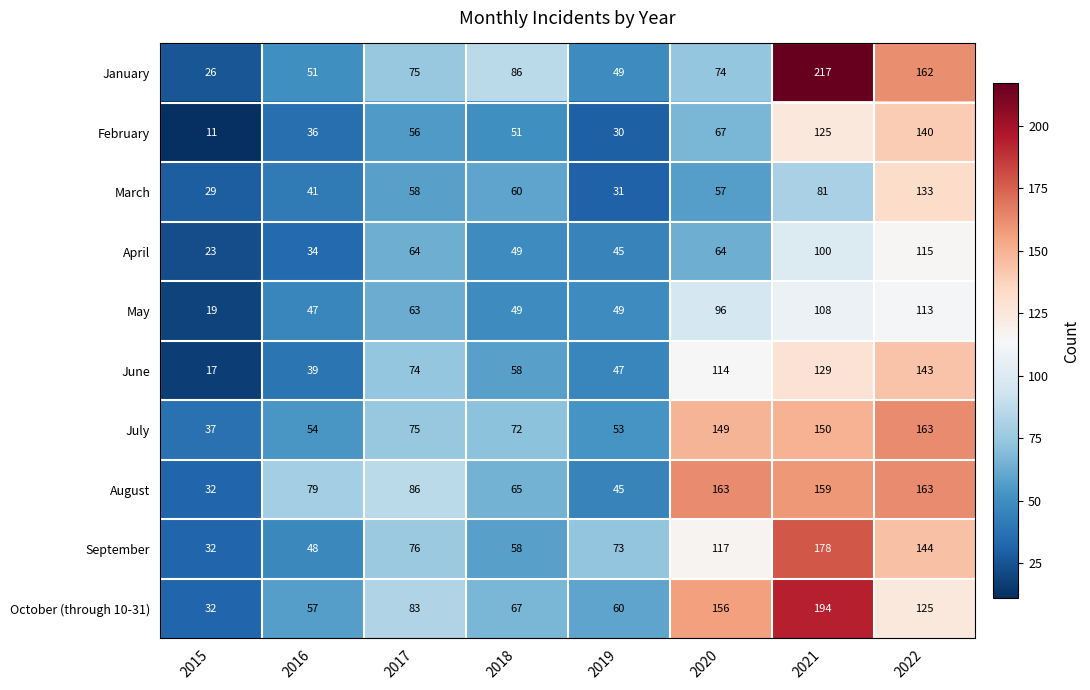

Where is September nearest to the value 105?

2020